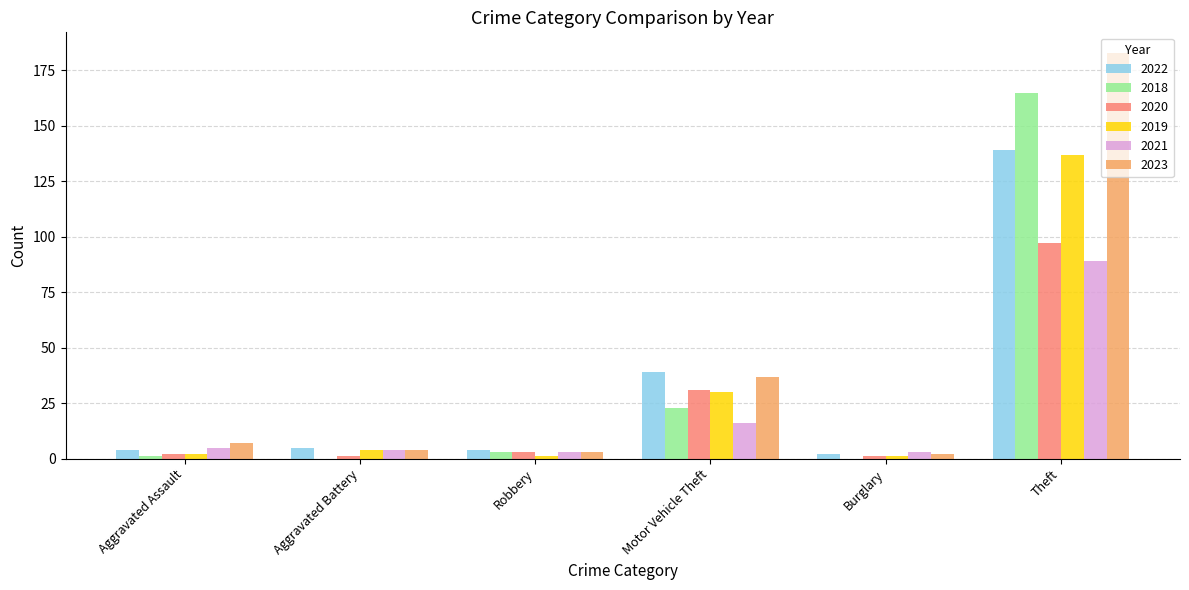

What is the sum of the 2021 values at Robbery and Theft?

92